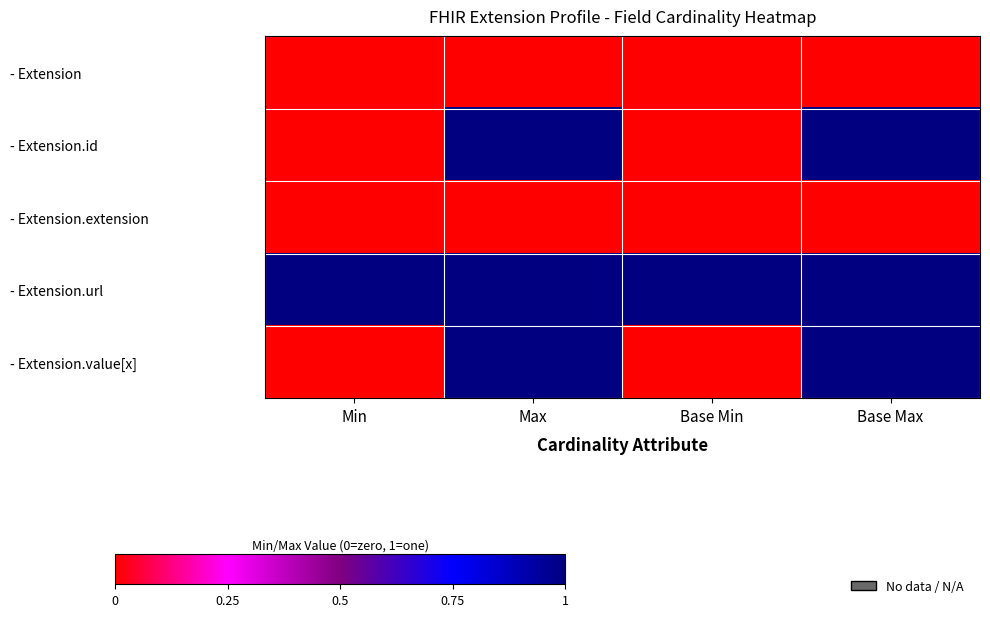

At which category is the sum across all series the highest?

Max